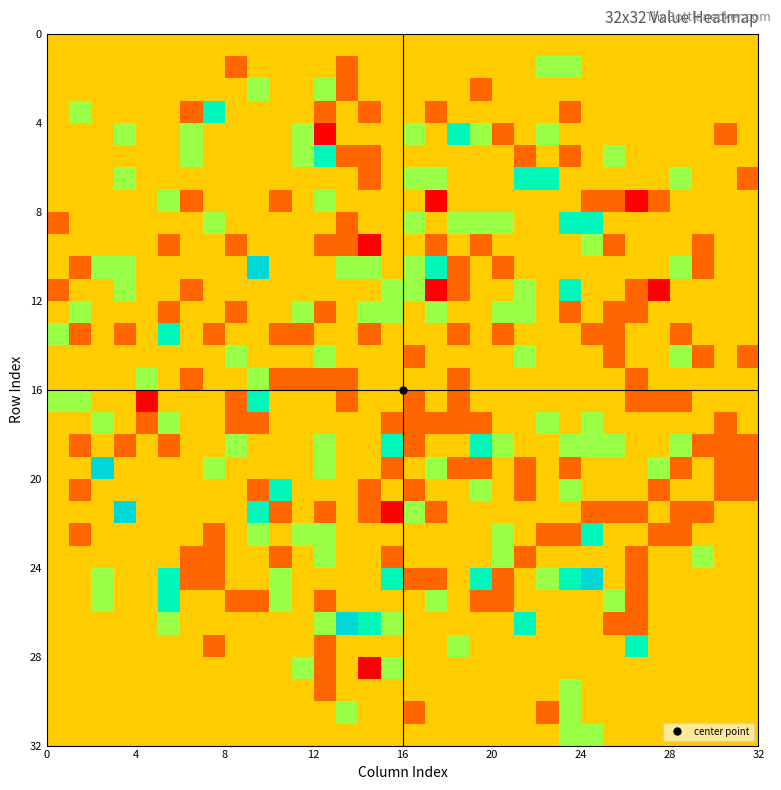

How many data points does each series have?

32